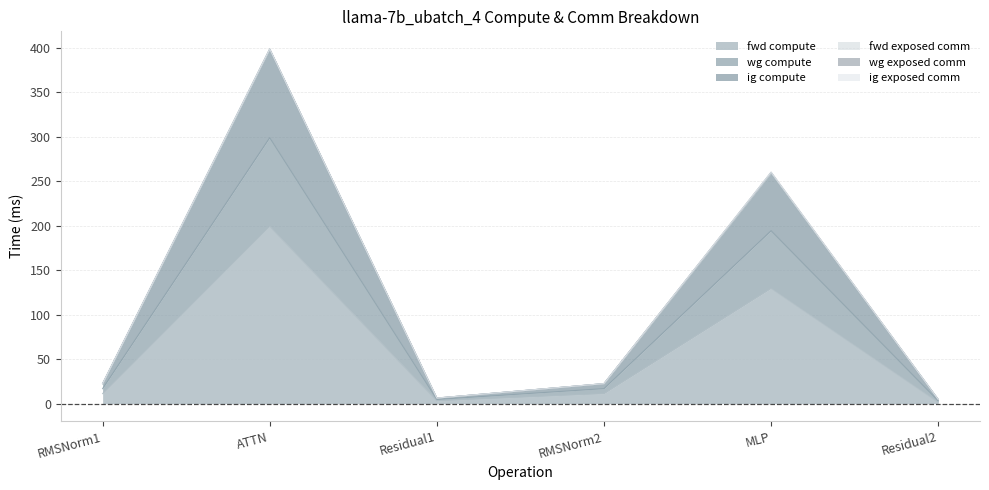

How many data points in ig compute are above 22?

4